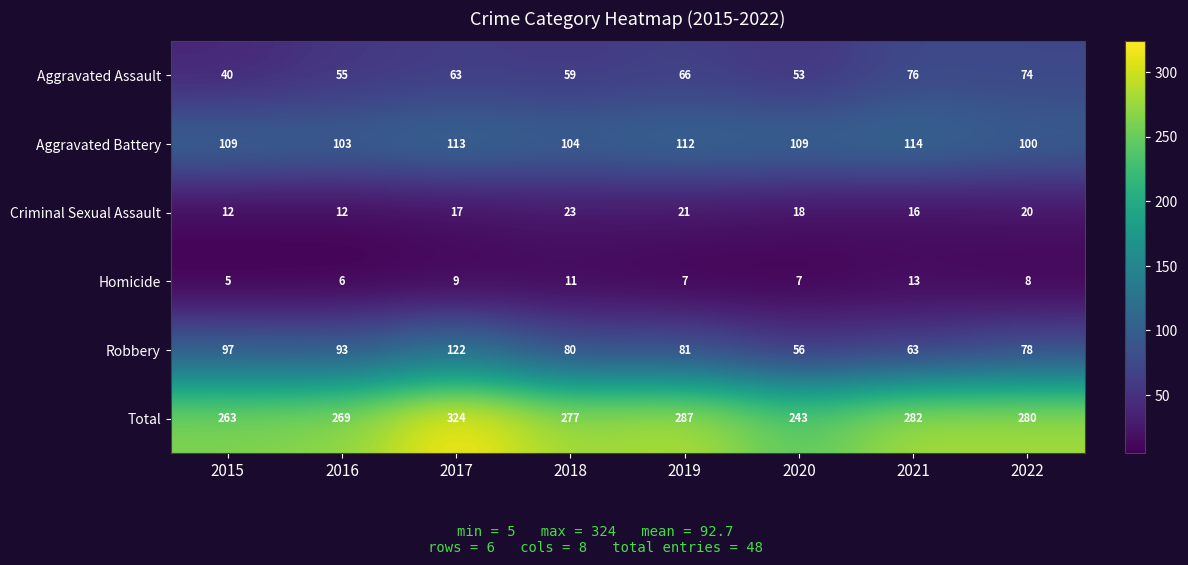

The Aggravated Assault series shows 21 at 2015. True or false?

False